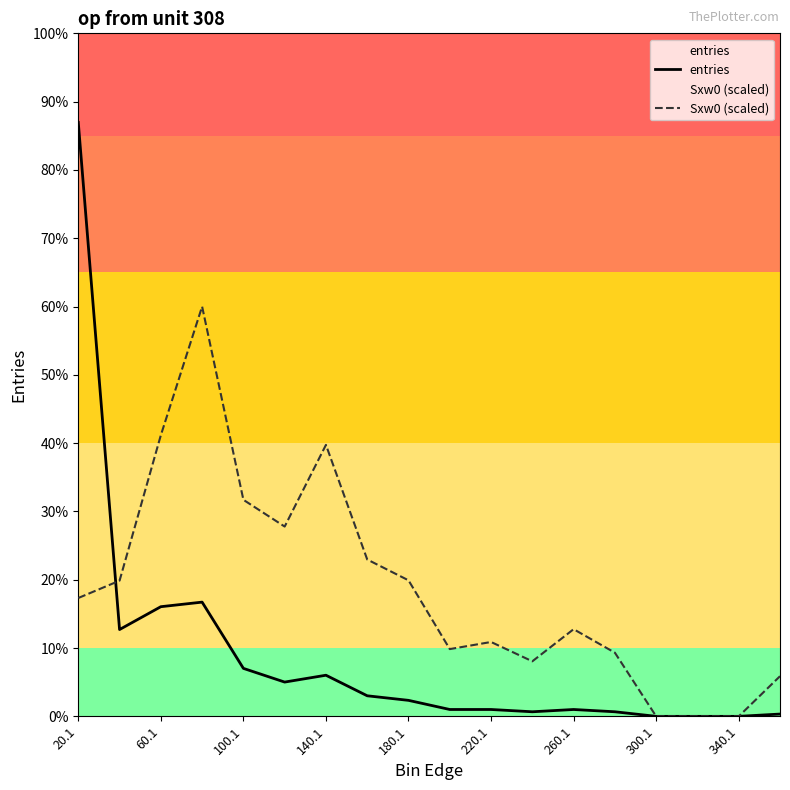

List the series in order of their overall mean, highest first.

Sxw0 (scaled), entries